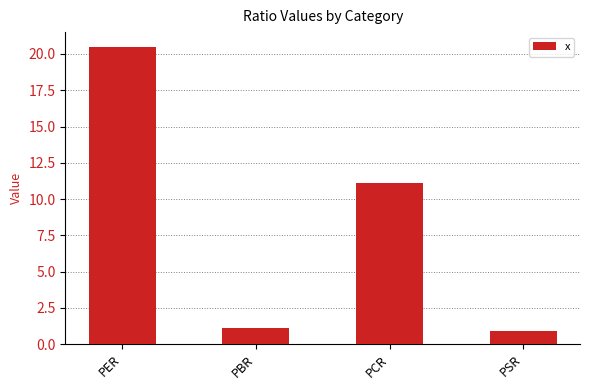

Rank the categories by value from lowest to highest.

PSR, PBR, PCR, PER